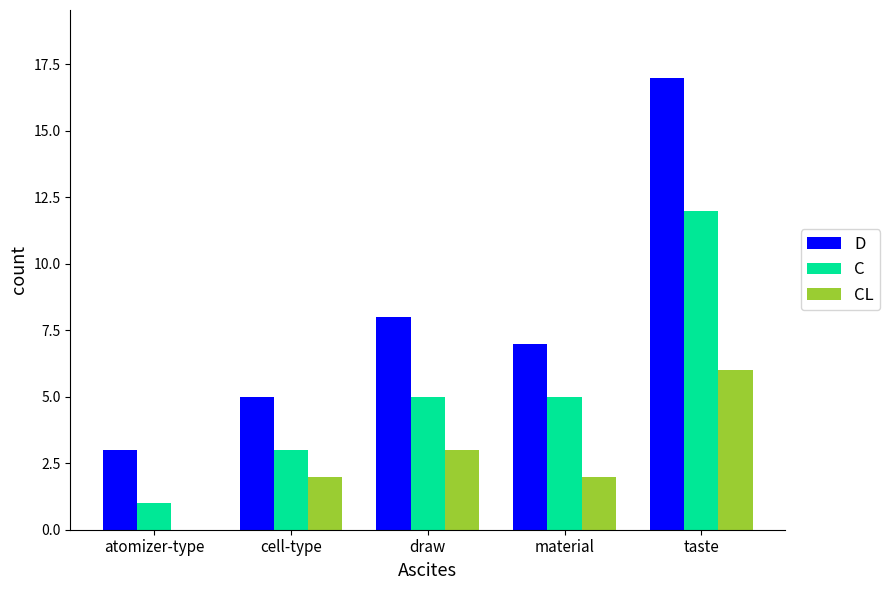

Which series has the largest total across all categories?

D